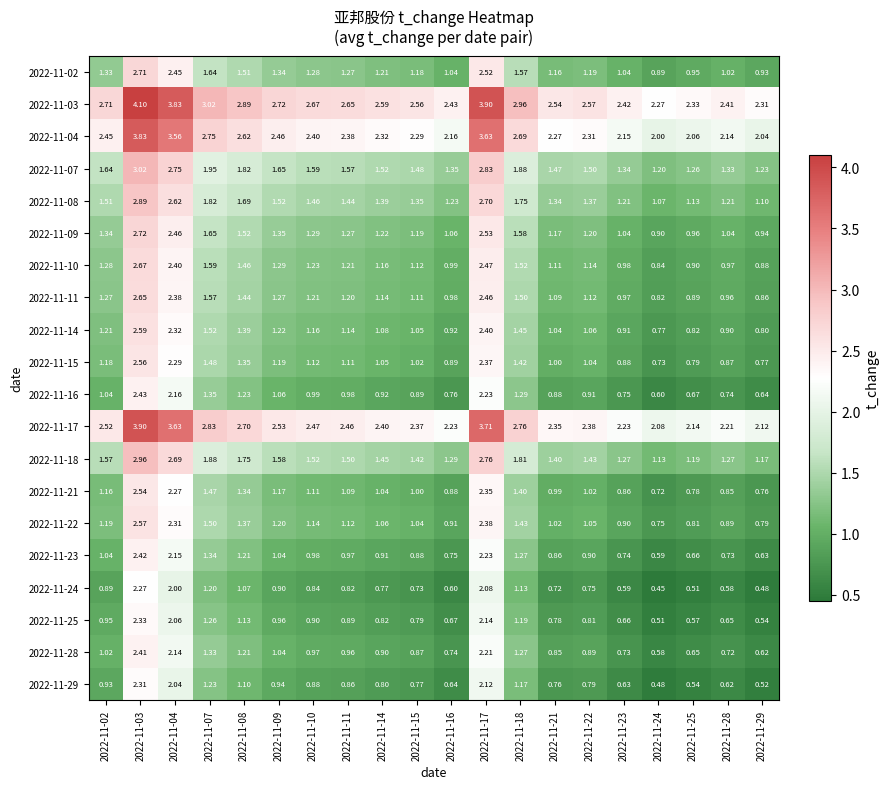

Is the value of 2022-11-11 at 2022-11-18 greater than the value of 2022-11-28 at 2022-11-02?

Yes